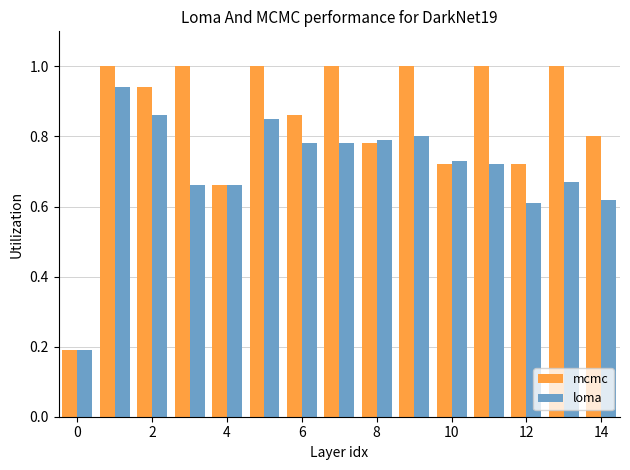

List the series in order of their overall mean, highest first.

mcmc, loma